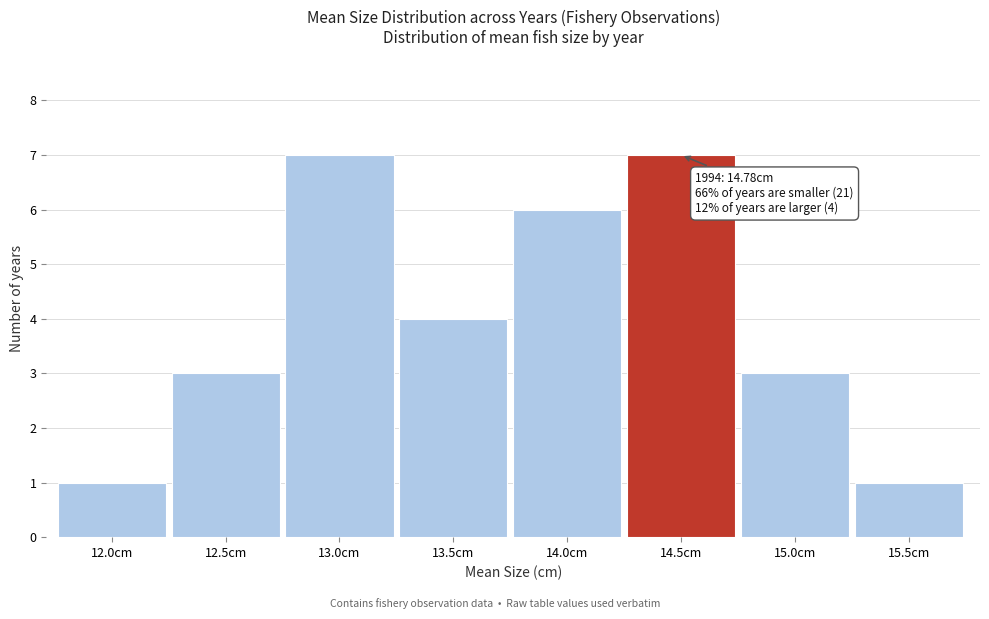

Reading left to right, transcribe all the data shown in this chart.

12.0cm=1	12.5cm=3	13.0cm=7	13.5cm=4	14.0cm=6	14.5cm=7	15.0cm=3	15.5cm=1